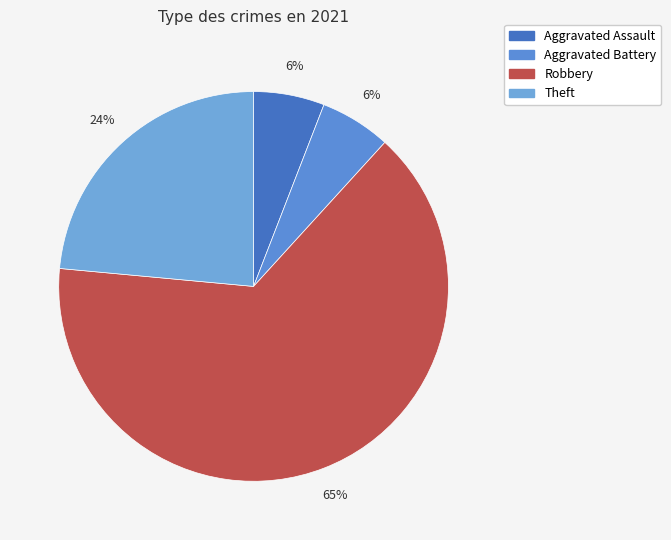

How many slices are in this pie chart?

4